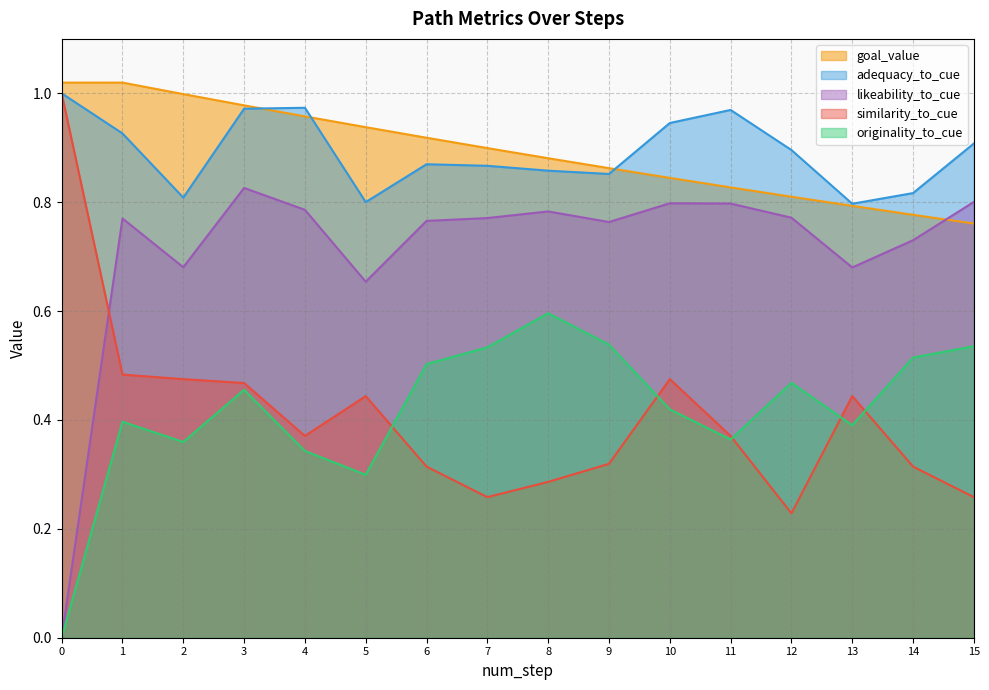

Is it true that likeability_to_cue equals 0.8 at 15?

True